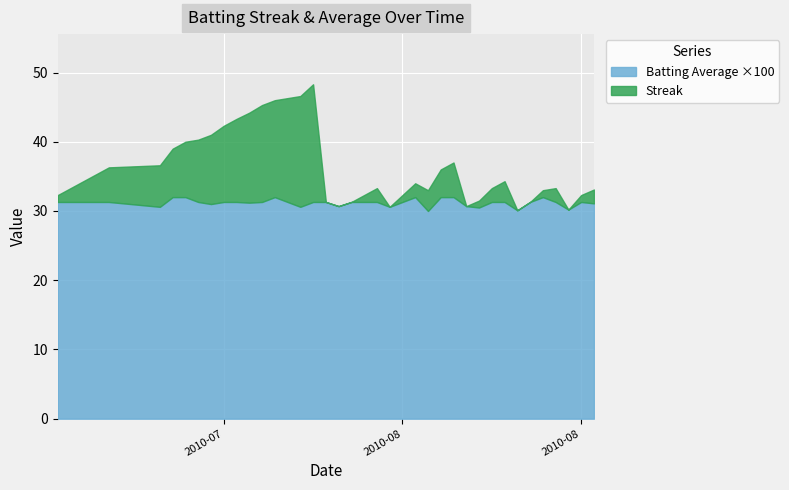

Count the Batting Average1 values in the range 0 to 1.

40